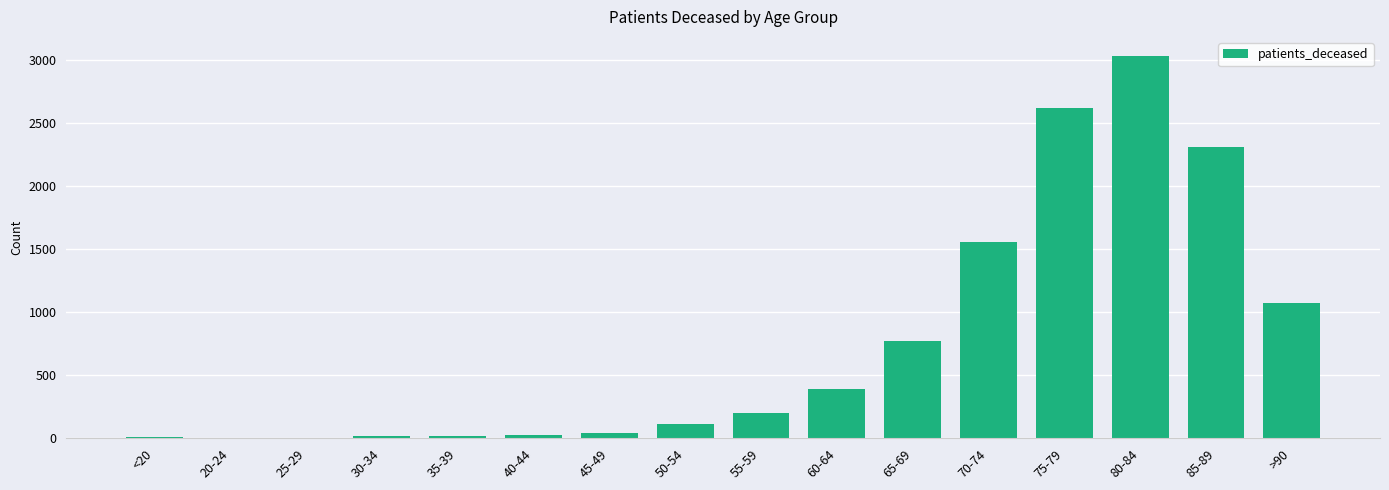

Are the bars horizontal?

No